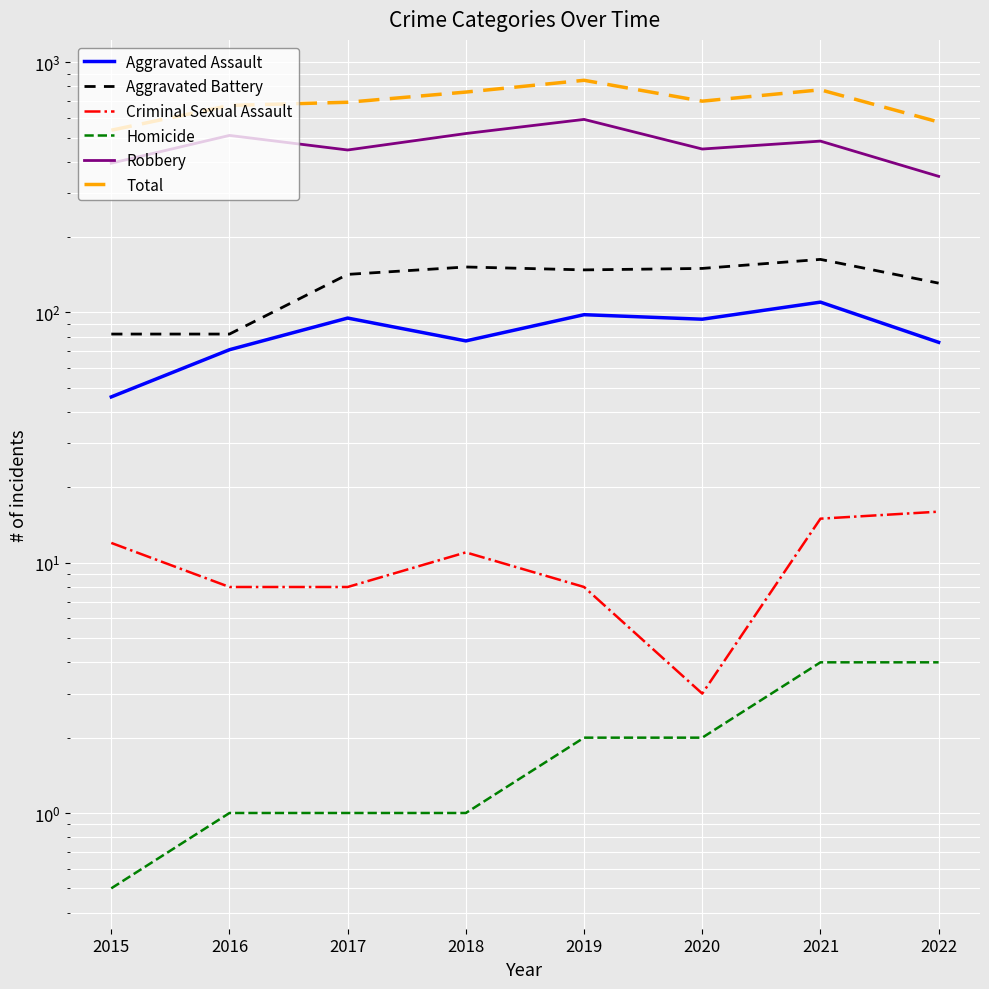

True or false: Aggravated Battery and Total intersect in this chart.

False